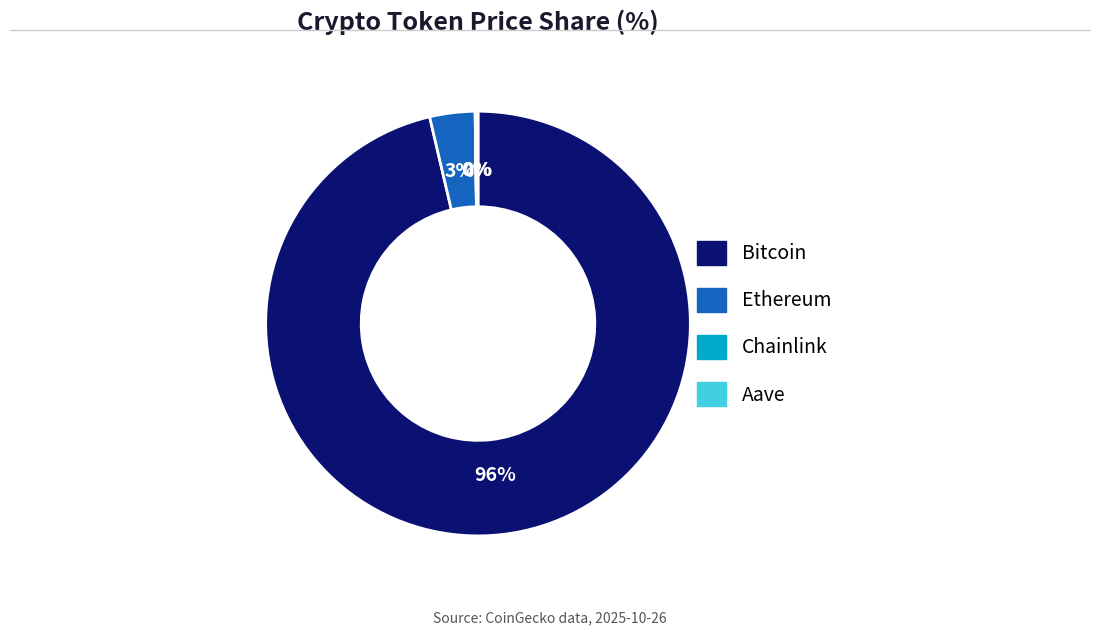

To the nearest percent, what is the average slice percentage?

25%